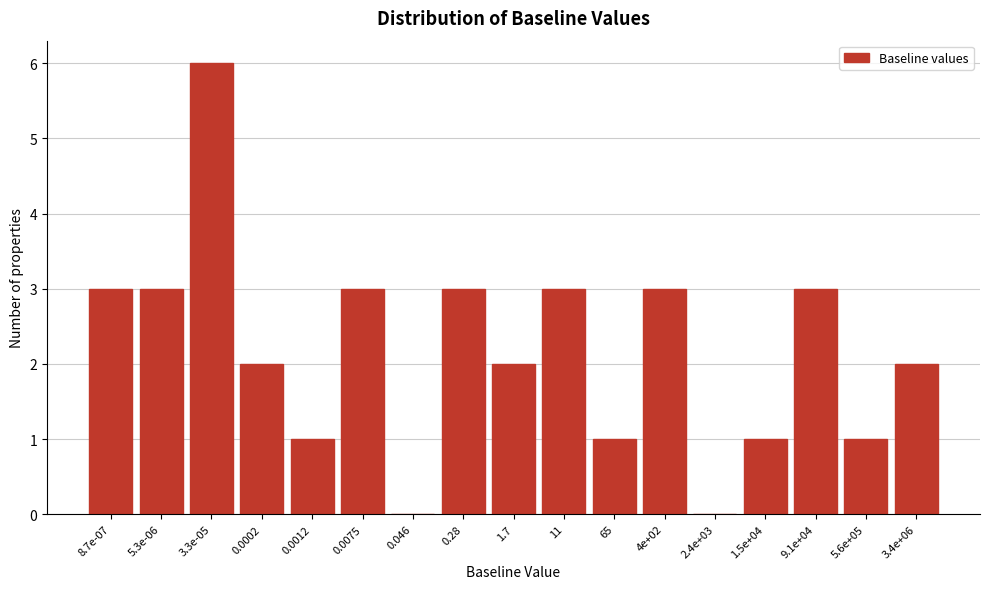

Reading left to right, what are all the values shown in this chart?

8.7e-07=3	5.3e-06=3	3.3e-05=6	0.0002=2	0.0012=1	0.0075=3	0.046=0	0.28=3	1.7=2	11=3	65=1	4e+02=3	2.4e+03=0	1.5e+04=1	9.1e+04=3	5.6e+05=1	3.4e+06=2